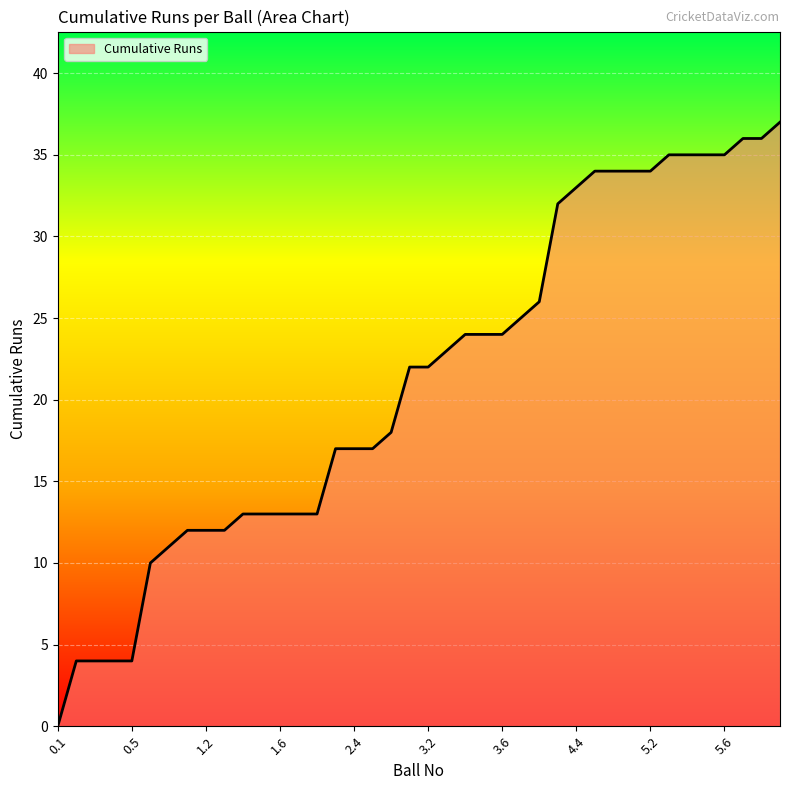

Does the chart have visible grid lines?

Yes